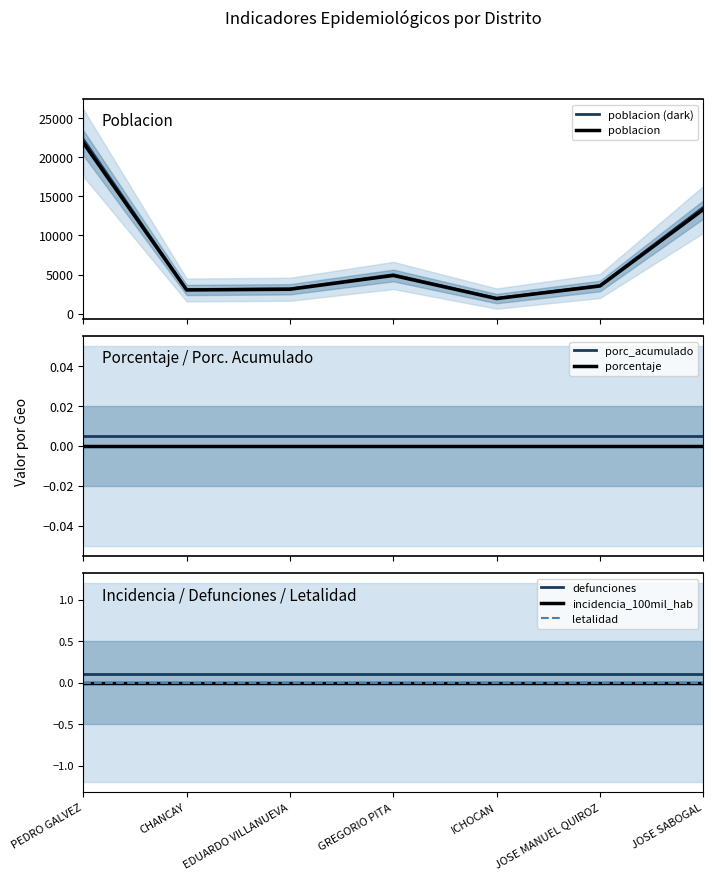

The value of letalidad at EDUARDO VILLANUEVA is 0. True or false?

True